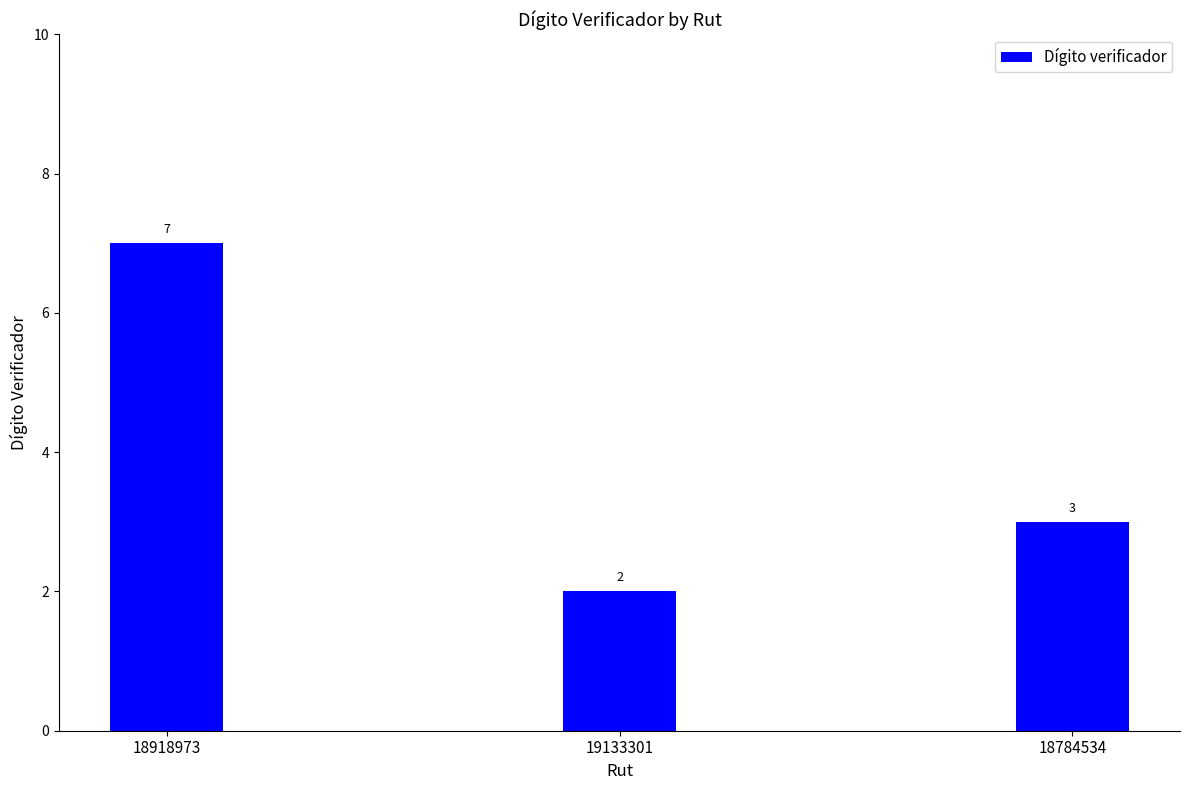

What is the sum of the values at 18918973 and 18784534?

10